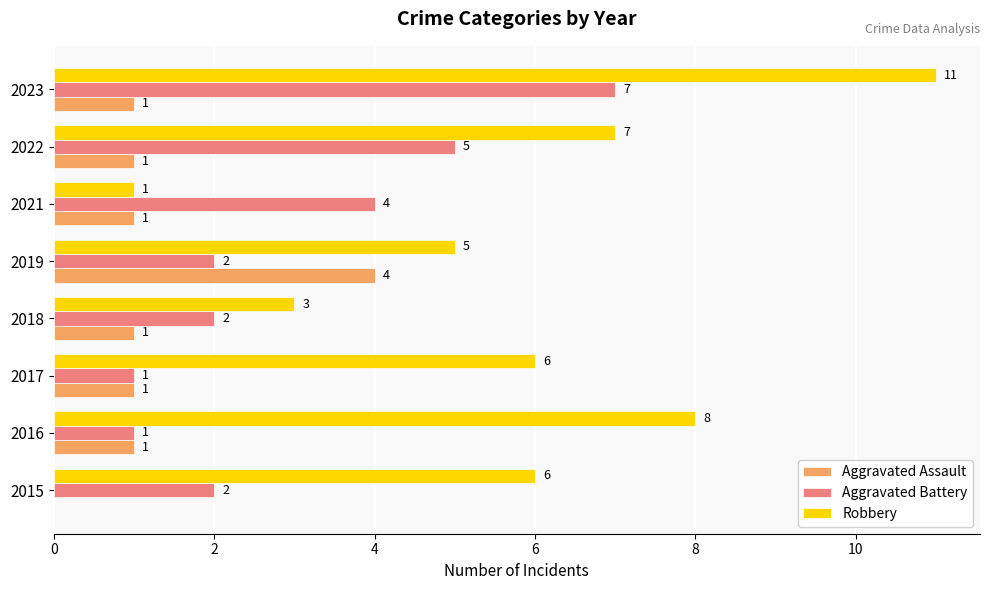

At which category is the sum across all series the highest?

2023